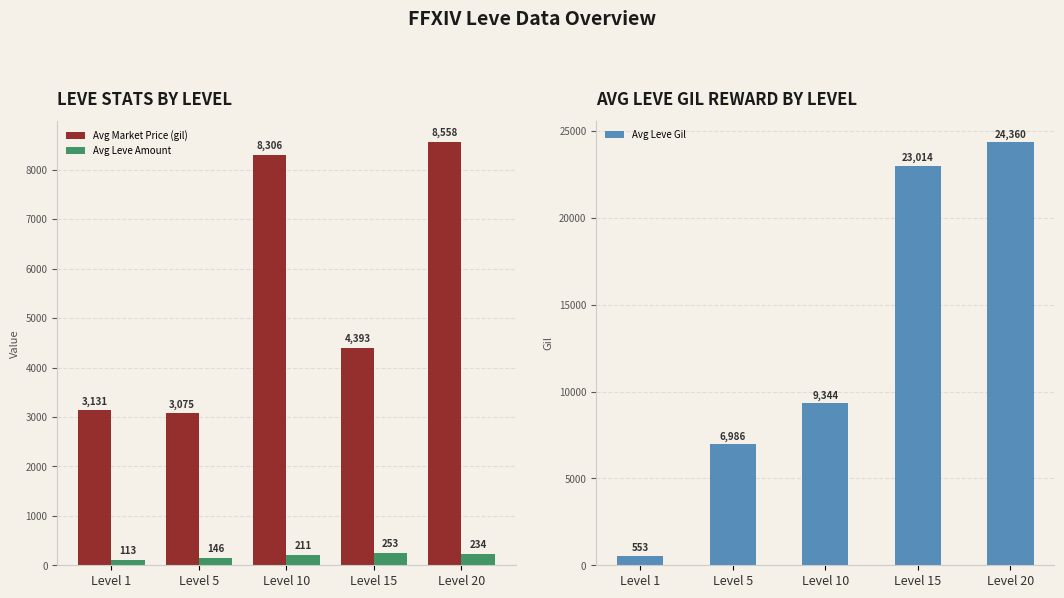

How many groups of bars are there?

5